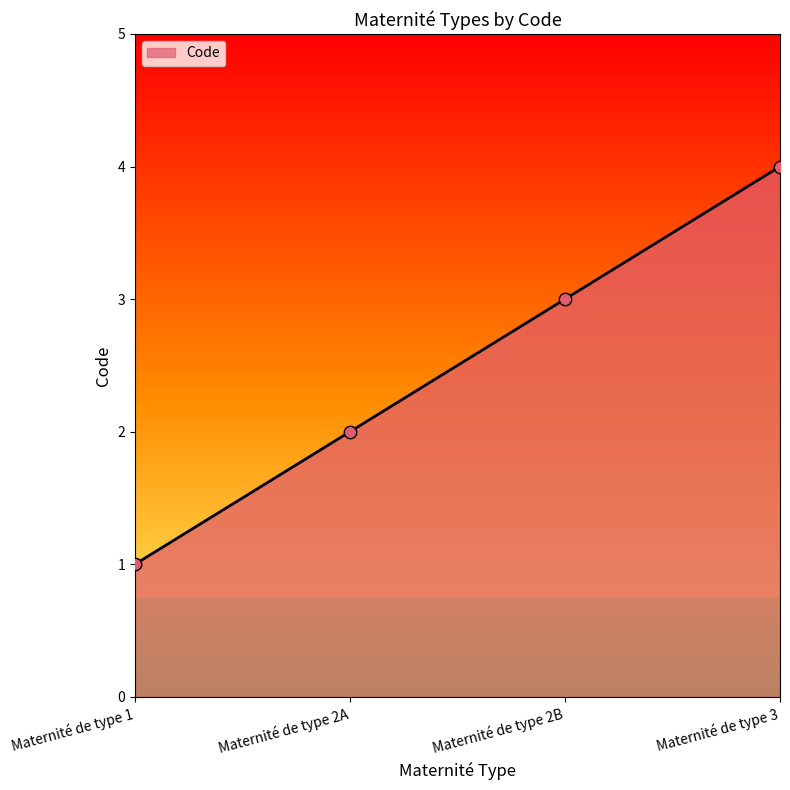

What is the change in value from Maternité de type 1 to Maternité de type 3?

+3